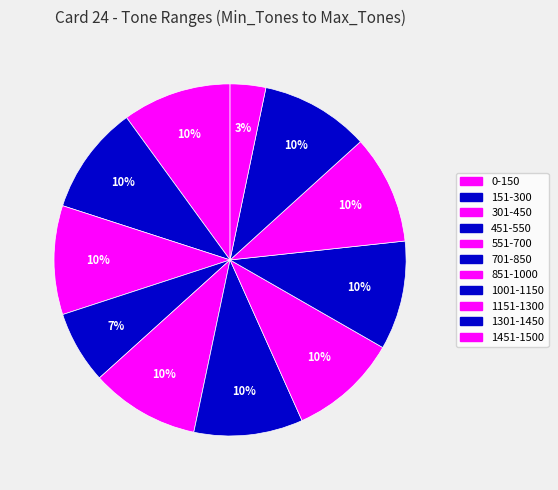

Count the number of slices in the pie.

11